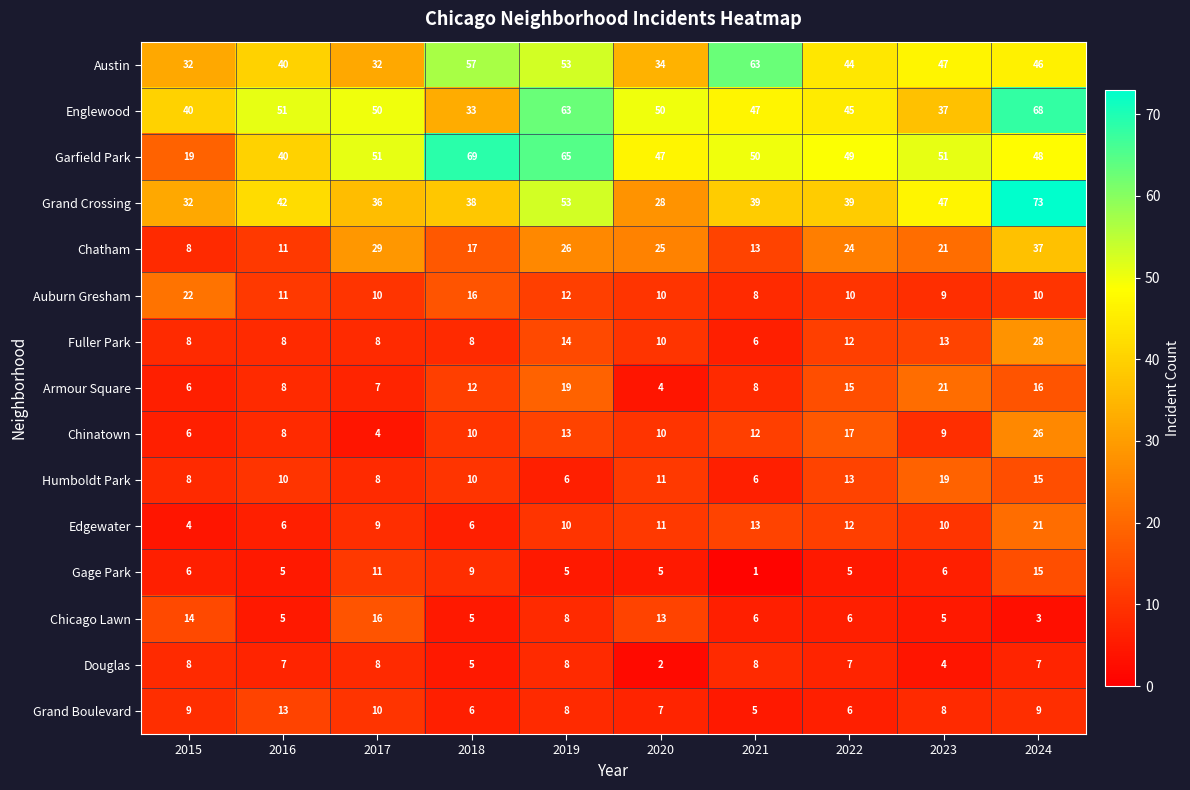

Which series changed the most between 2019 and 2020?

Grand Crossing